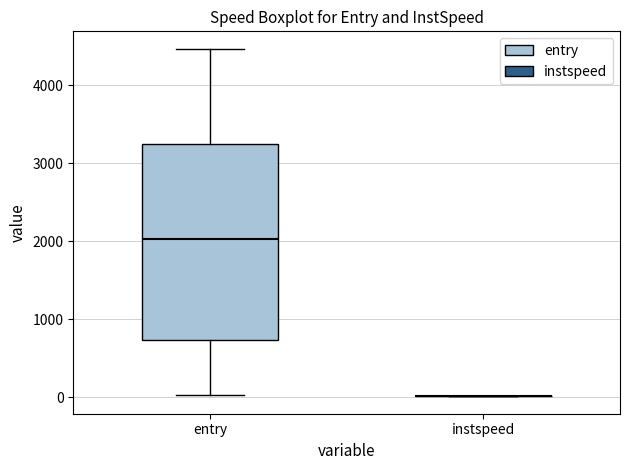

Reading left to right, read every box against the y-axis: the position of its median line, the range the box covers, and the ends of its whiskers. The values are not printed on the chart, so give them approximately, as read against the axis.

entry: median 2000, box 700 to 3200, whiskers 0 to 4500
instspeed: box collapsed to a line at 0, whiskers 0 to 0